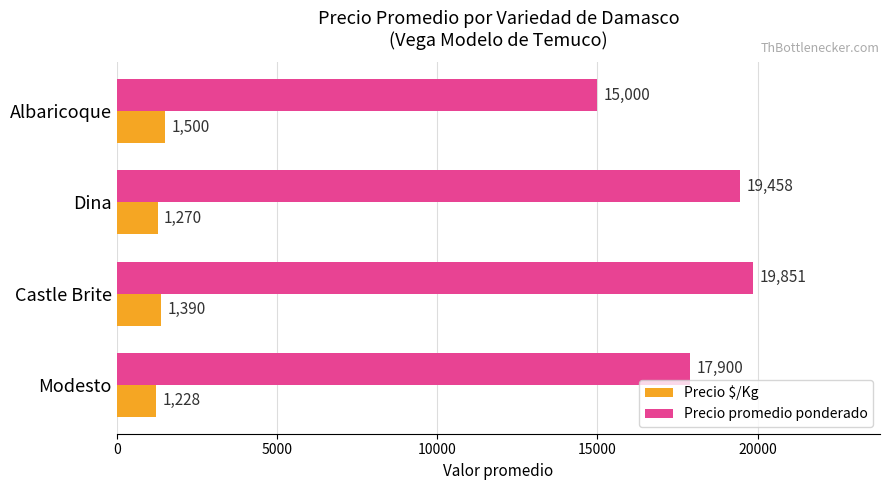

Which series has the largest total across all categories?

Precio promedio ponderado